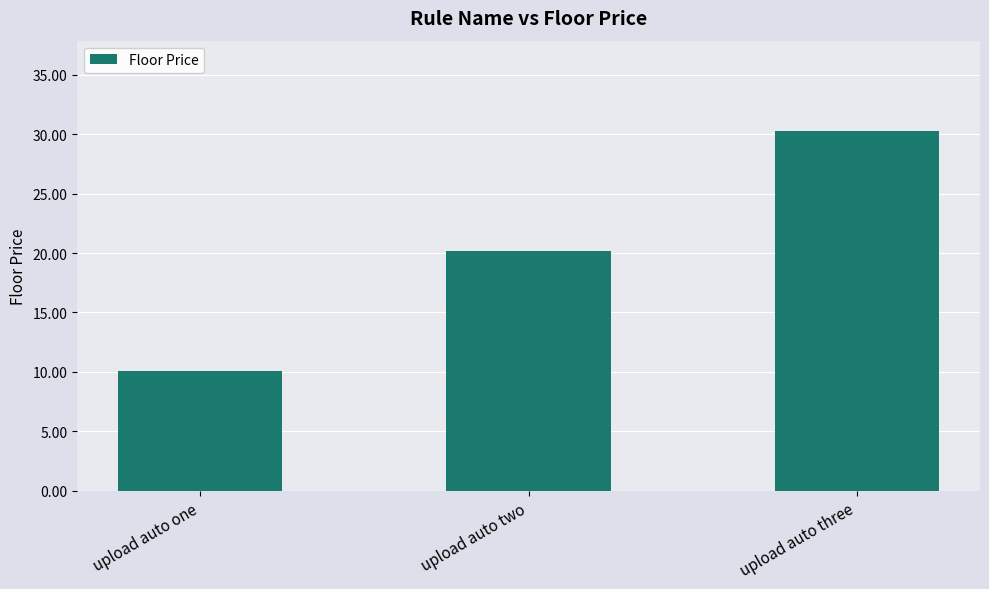

Rank the categories by value from highest to lowest.

upload auto three, upload auto two, upload auto one